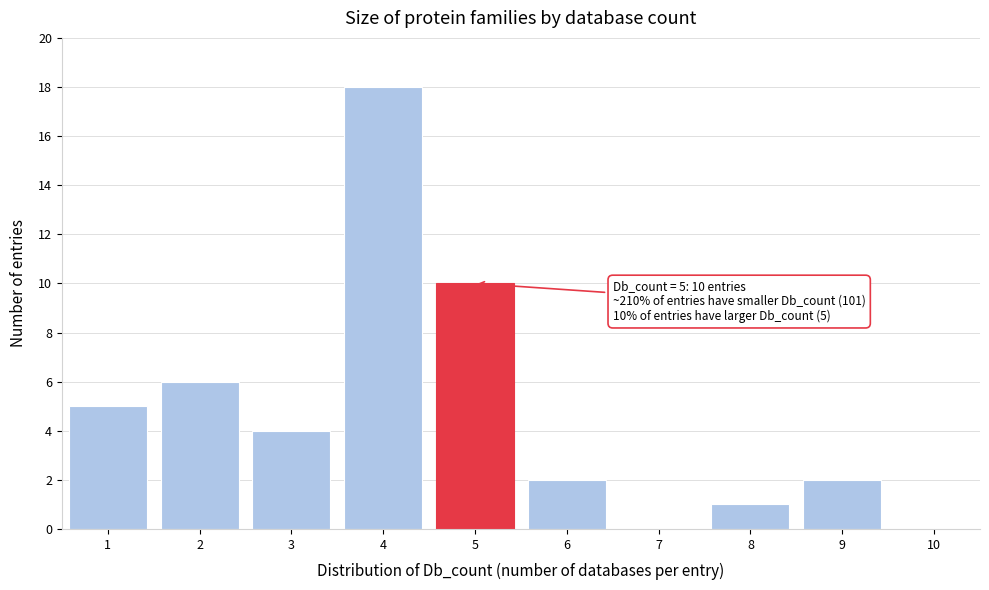

Over which range of the x-axis is the bar tallest?

3.5 to 4.5